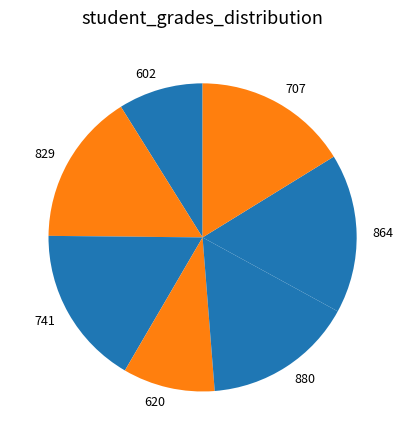

Does 880 represent more than half of the total?

No